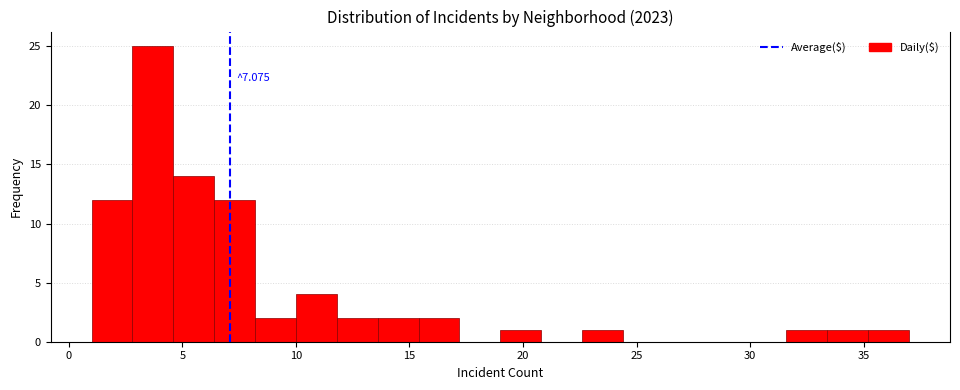

Around what value on the x-axis is the tallest bar? Give the approximate position of its centre, as read against the axis.

3.5